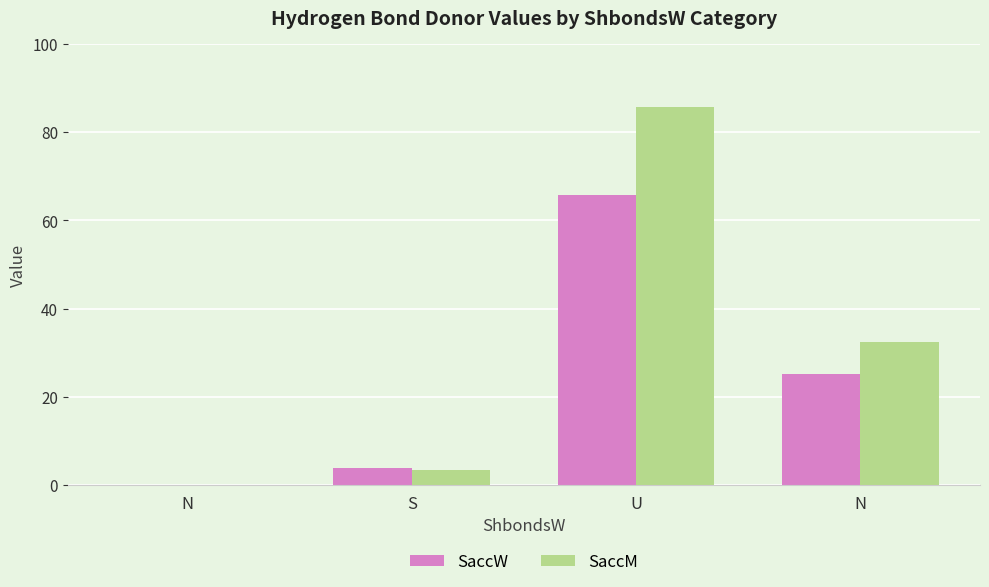

Reading left to right, what are all the values shown in this chart?

SaccW: N=0.0	S=3.9	U=65.7	N=25.3
SaccM: N=0.0	S=3.5	U=85.6	N=32.4